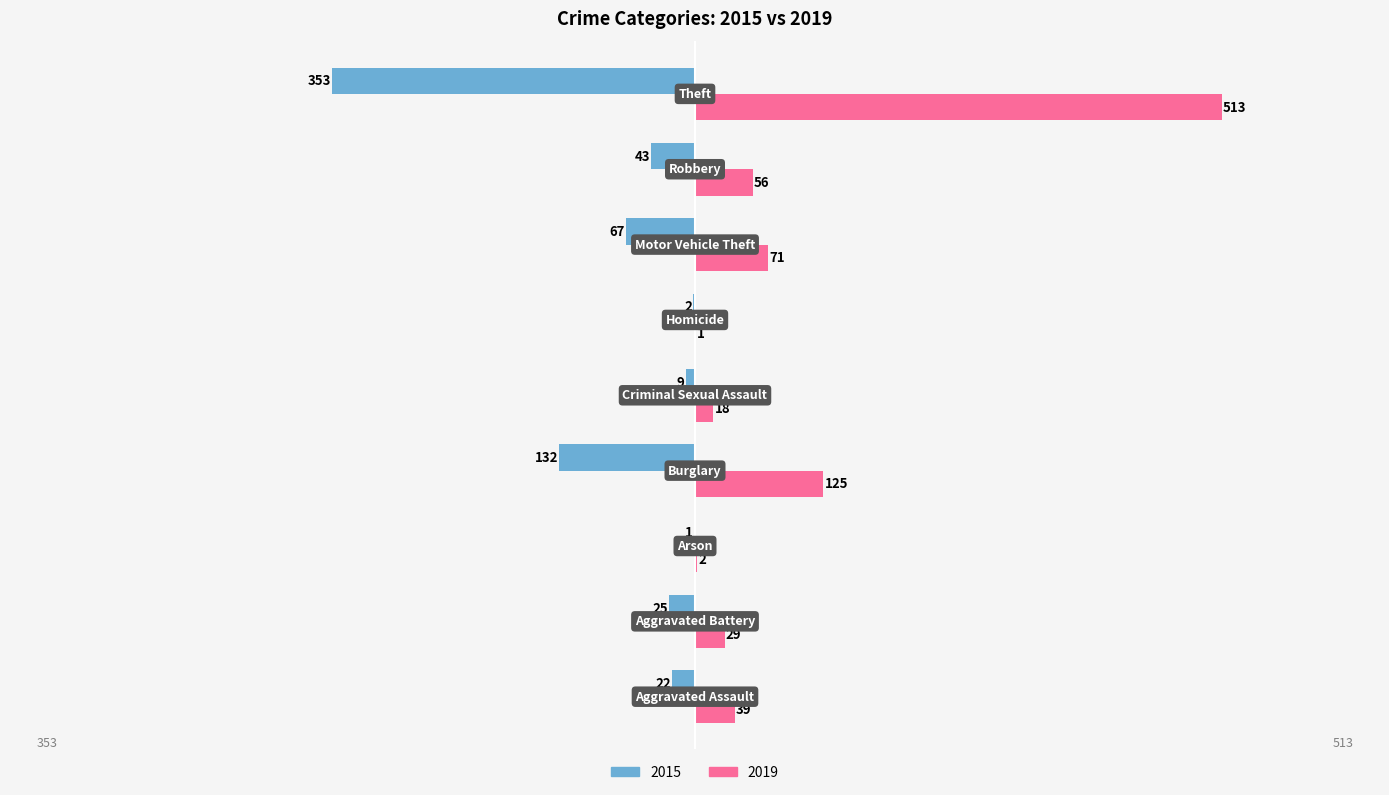

What is the highest value of the 2019 series?

513